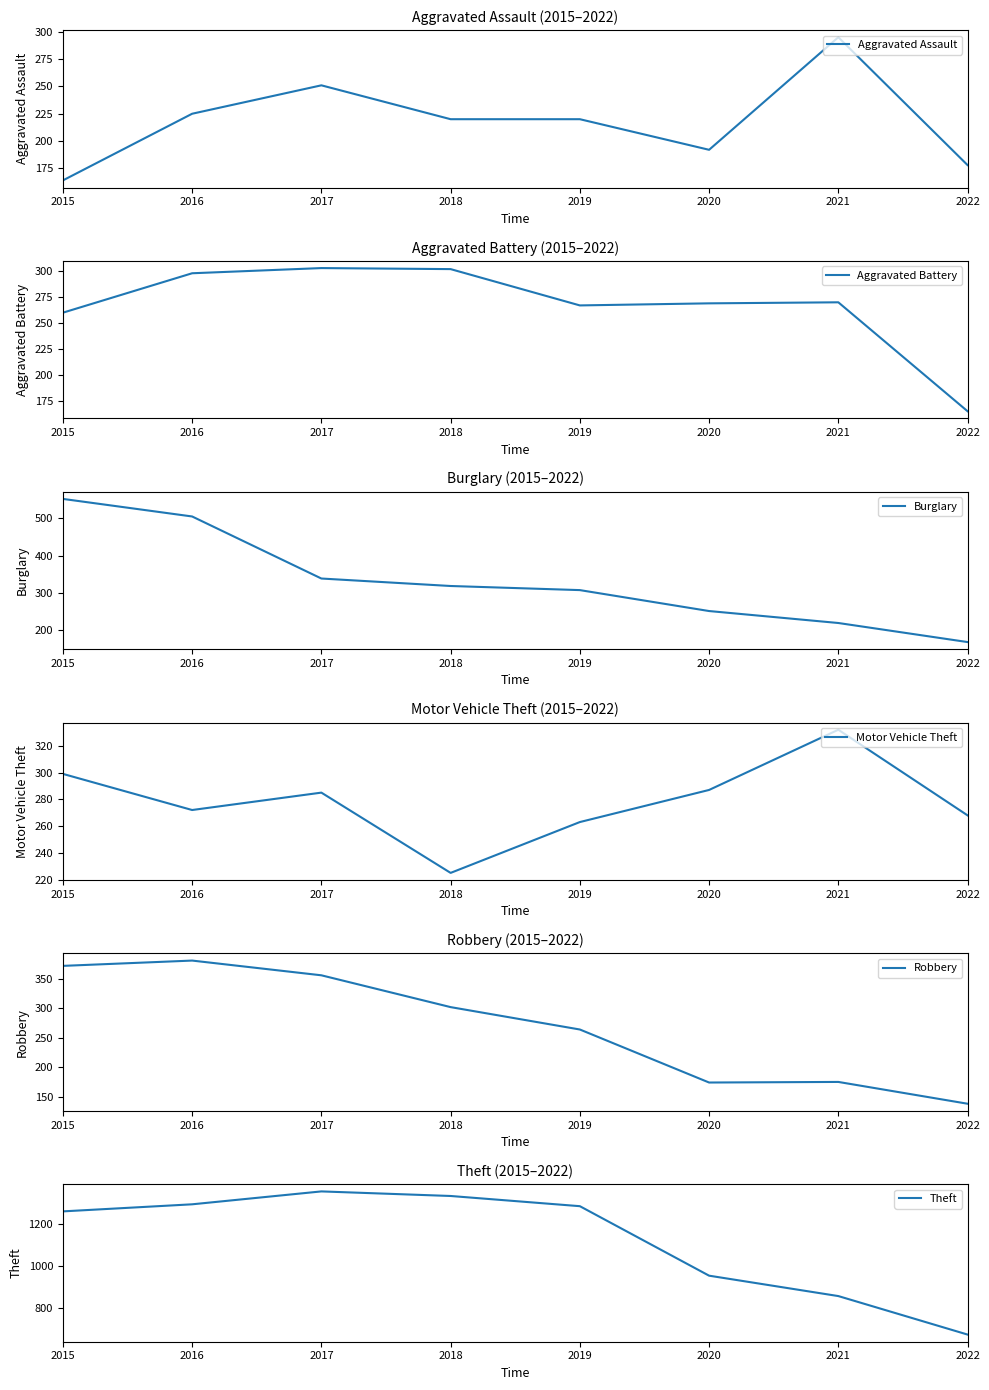

What is the value of the Motor Vehicle Theft point at the 6th from the left?

287